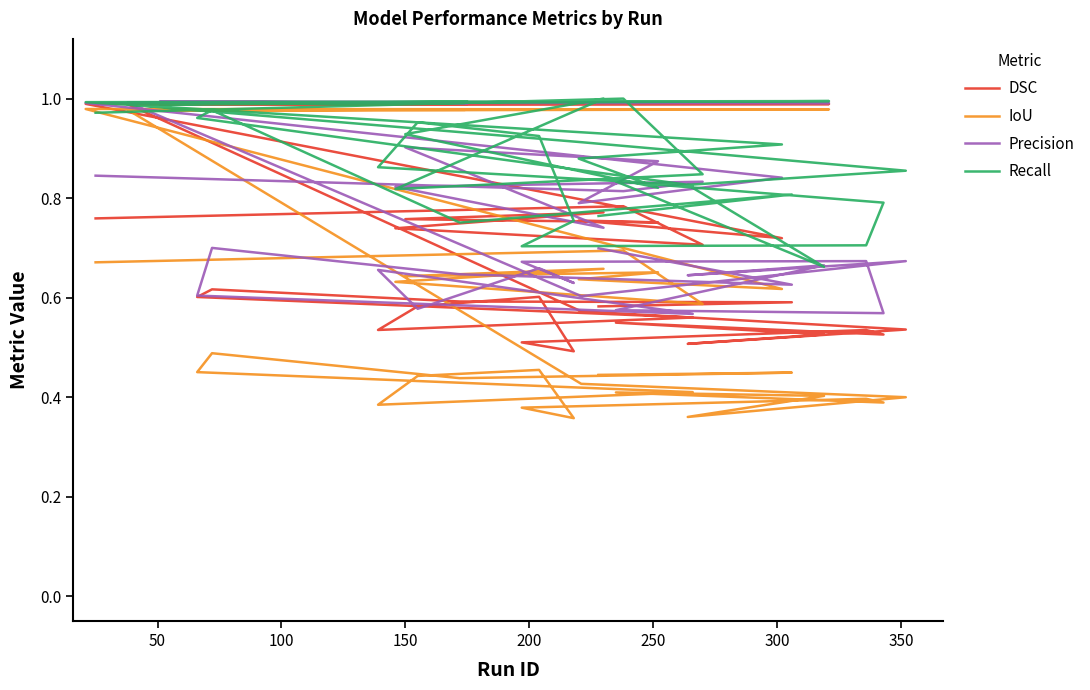

The value of Recall at 13 is 1.4. True or false?

False